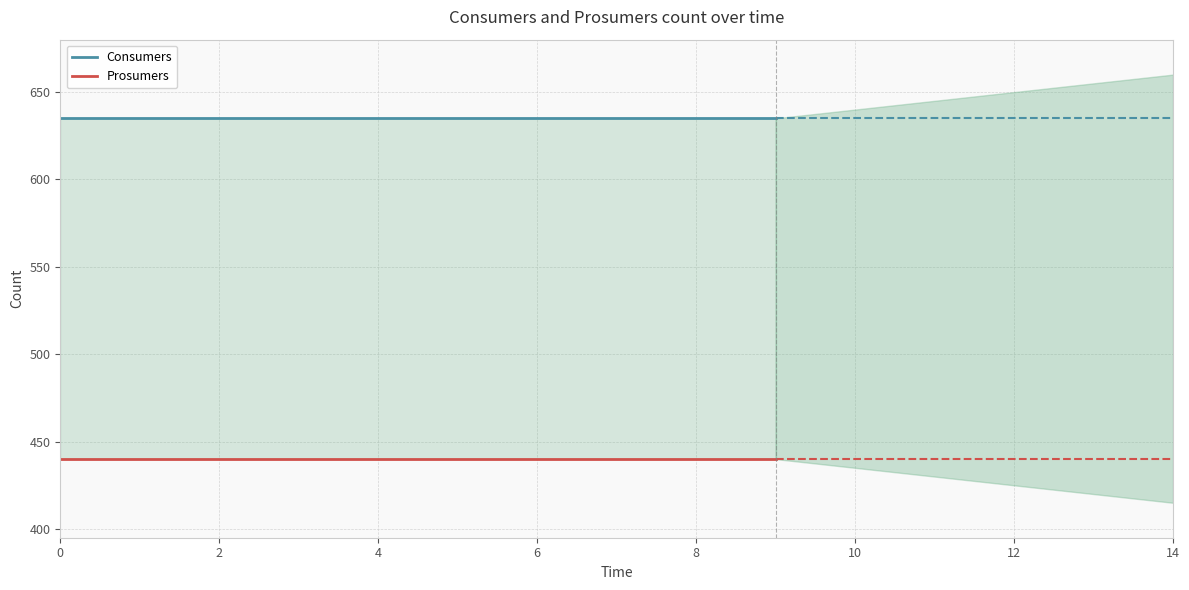

Which has a higher value, 2 or 8?

2